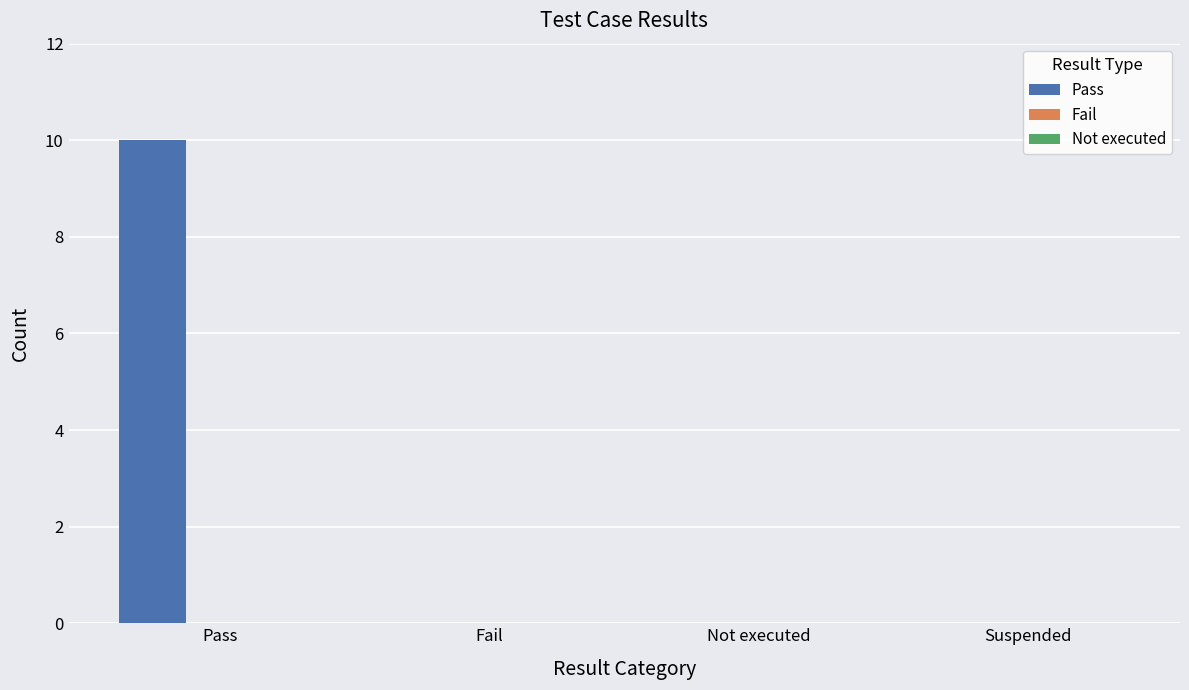

What is the change in value from Pass to Fail?

-10